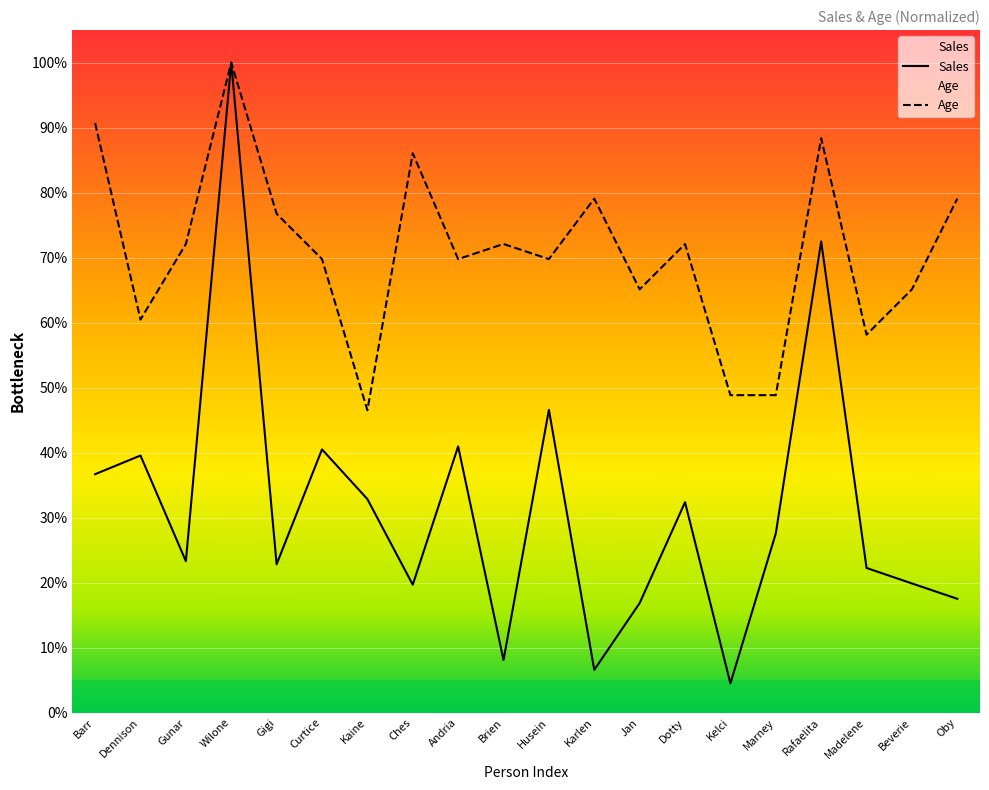

What is the sum of all Sales values?

6.3